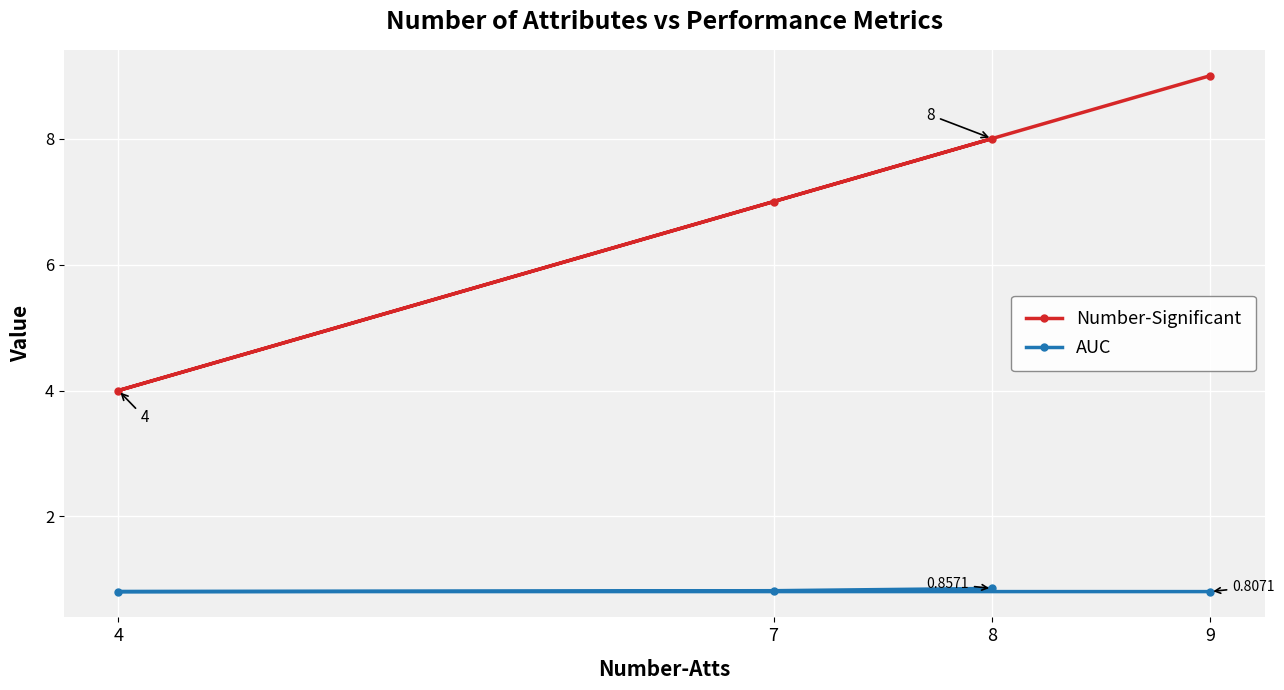

What is the approximate value of AUC at 8?

0.9